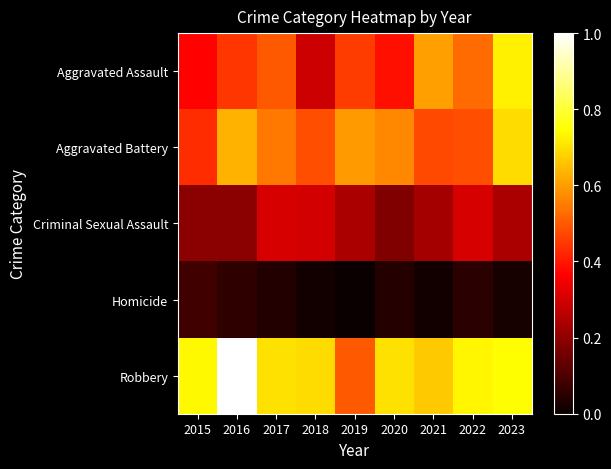

Between 2015 and 2023, which is larger?

2023